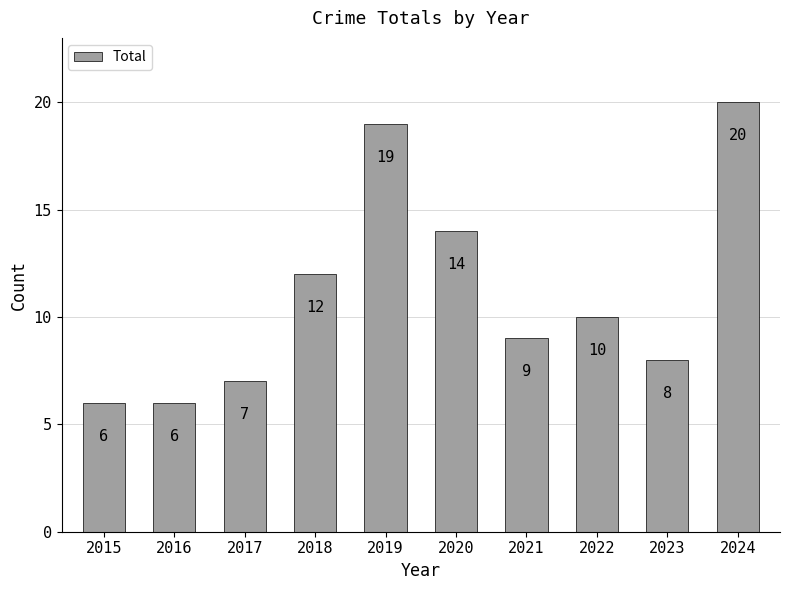

Does the chart contain stacked bars?

No